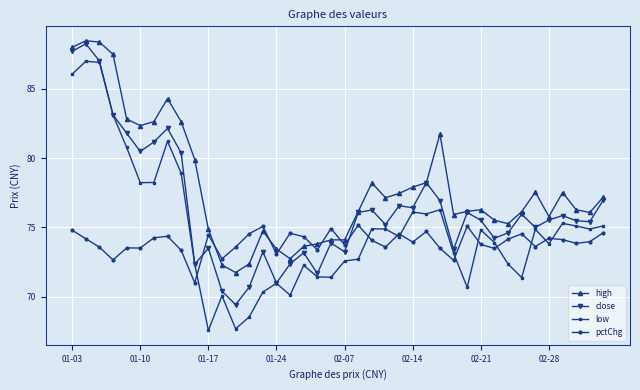

Which series has the largest range (max minus min)?

low